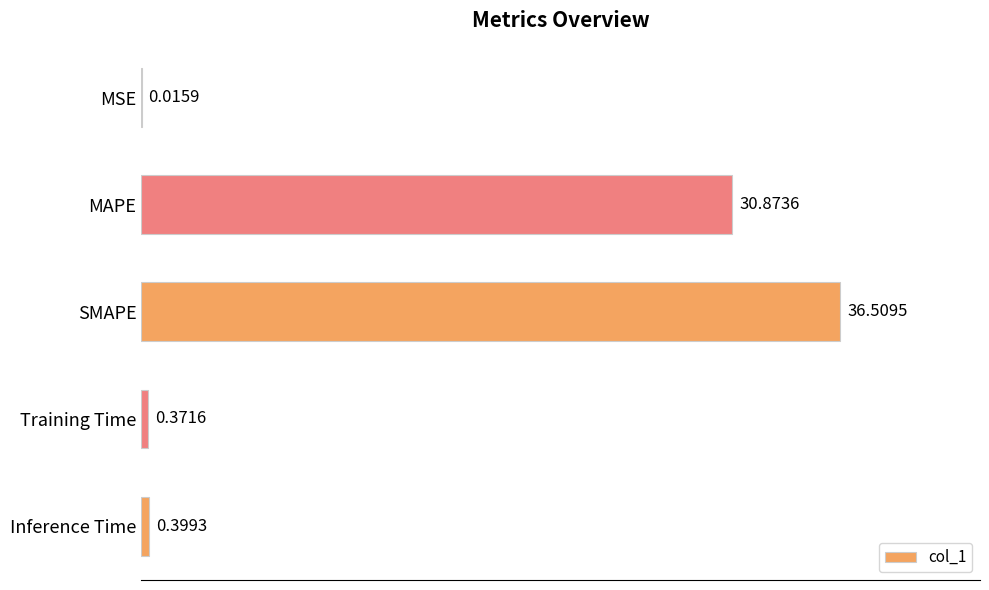

At which category does the chart reach its peak across all series?

SMAPE